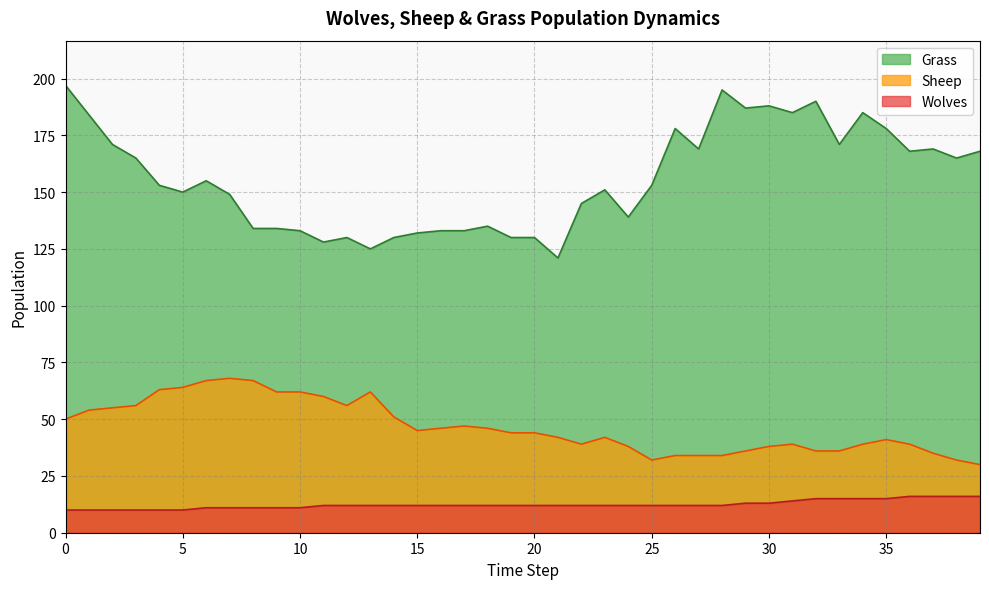

Which series has the widest spread of values?

Grass